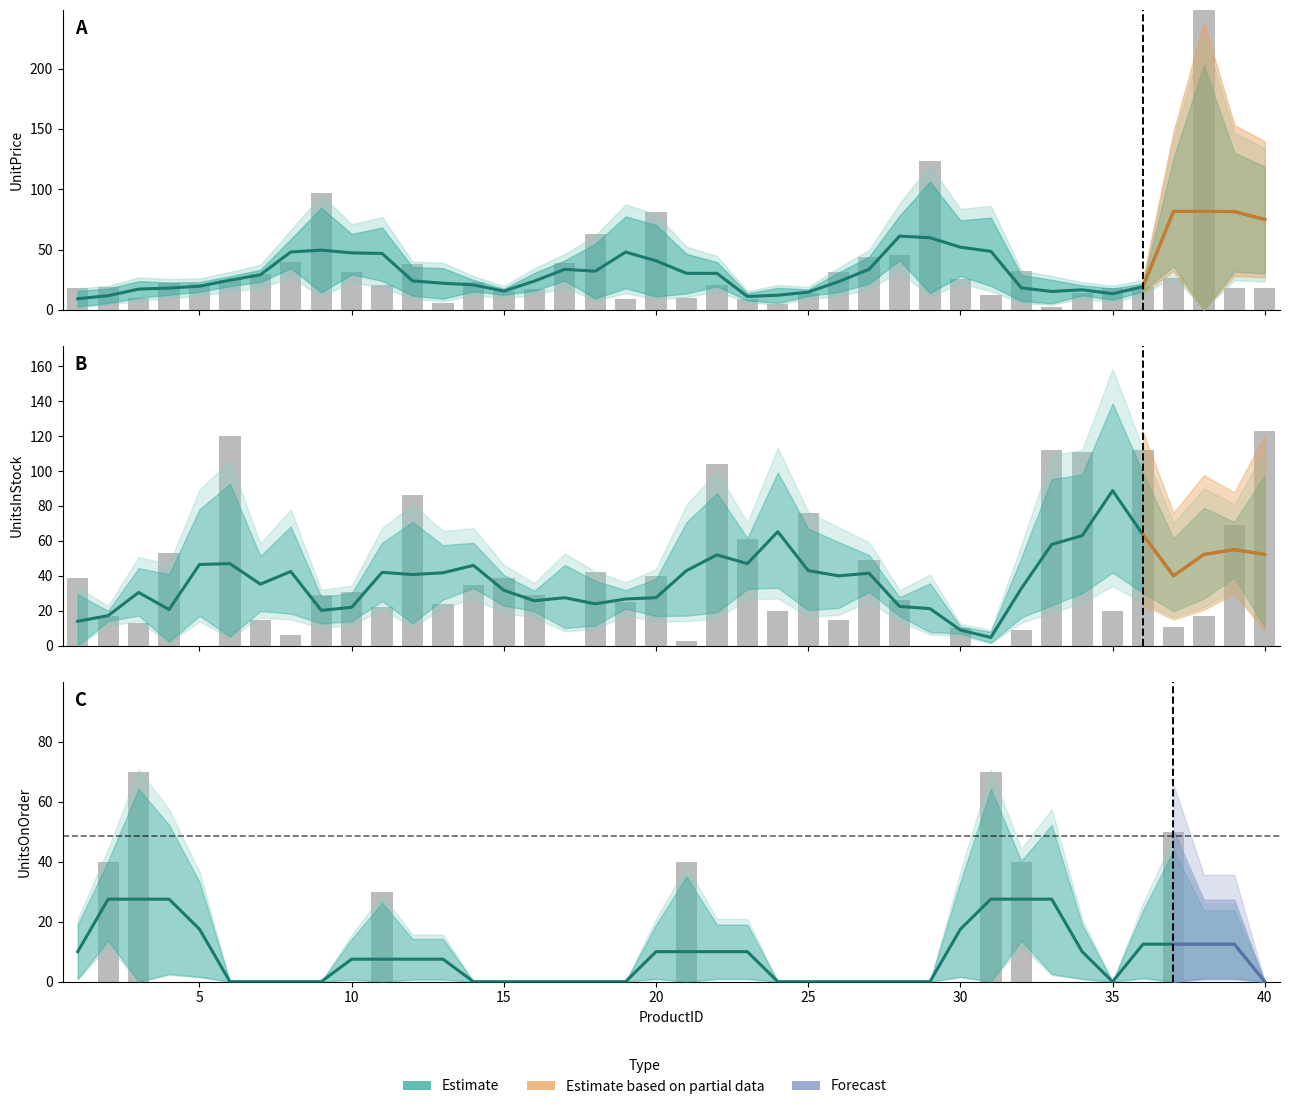

Where is UnitsOnOrder nearest to the value 35?

2